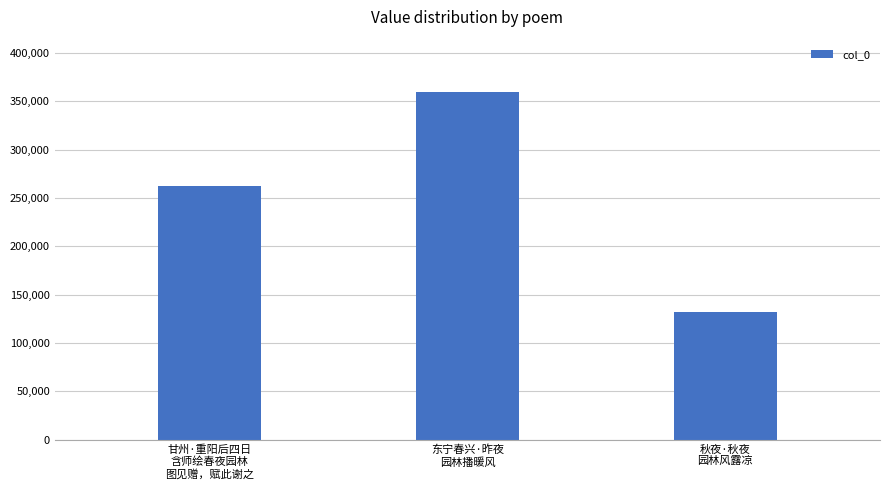

How many values are between 132017 and 359674?

3